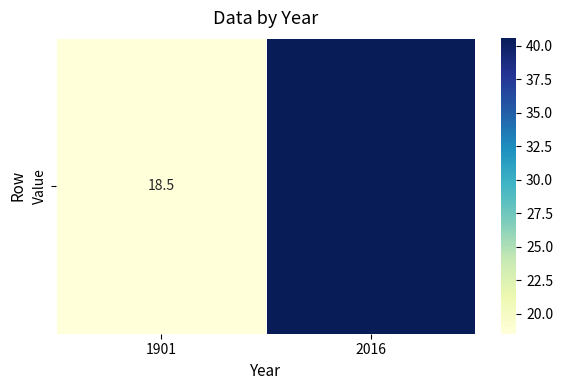

What is the maximum value shown in the chart?

40.6